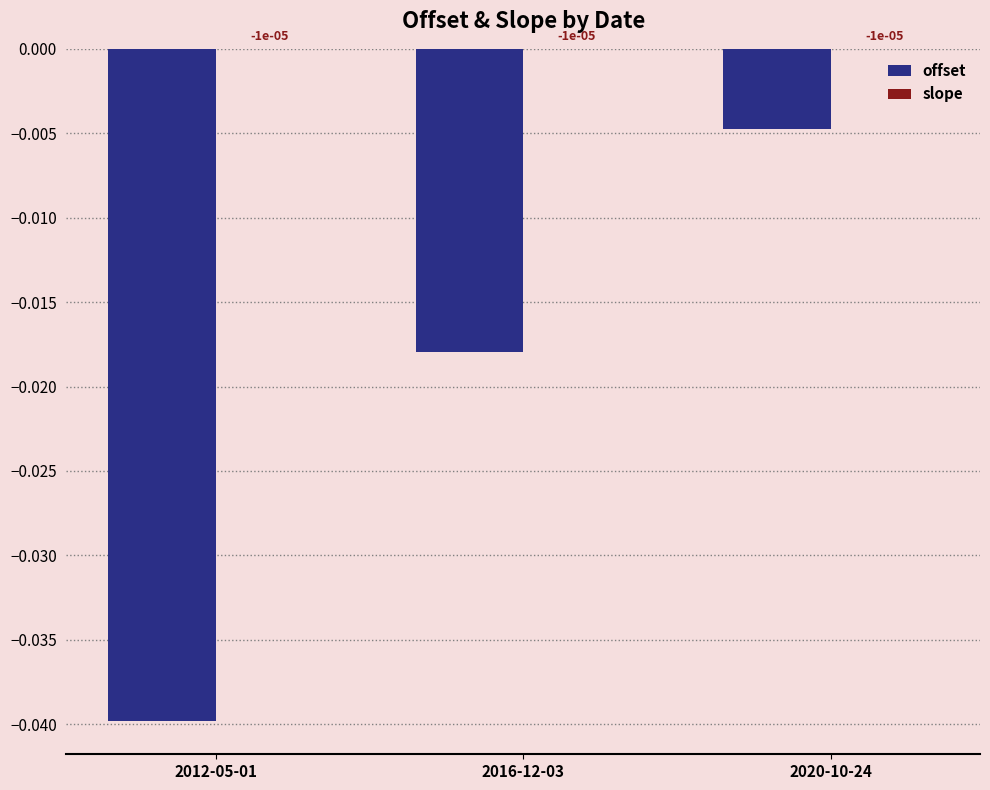

At which category is the sum across all series the highest?

2020-10-24